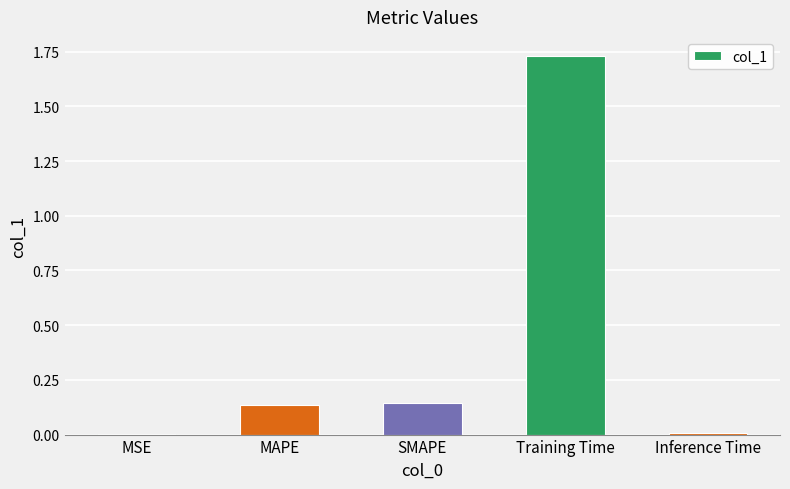

Which category has the highest value across all series?

Training Time